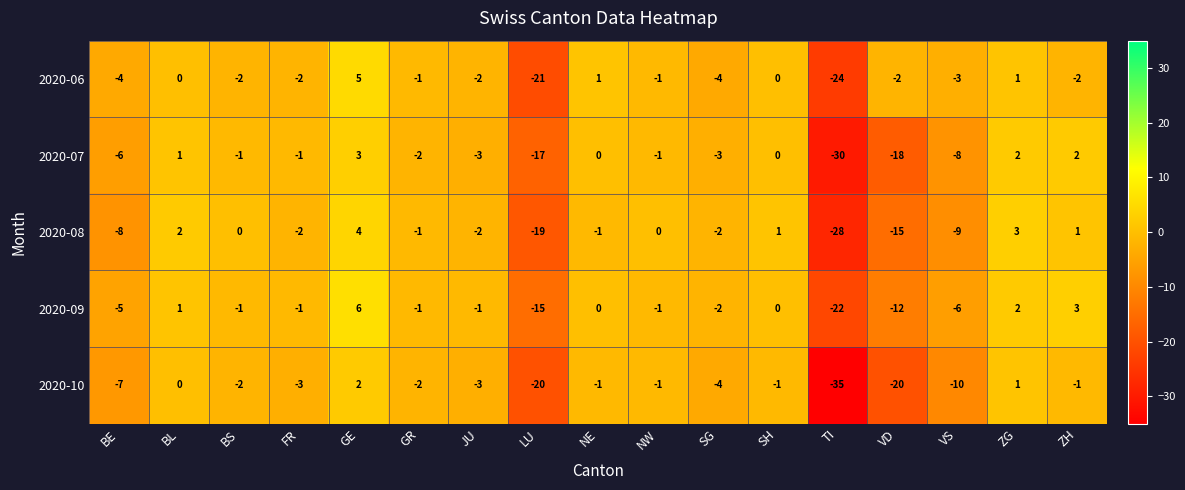

What value does the 2020-10 series have at FR?

-3